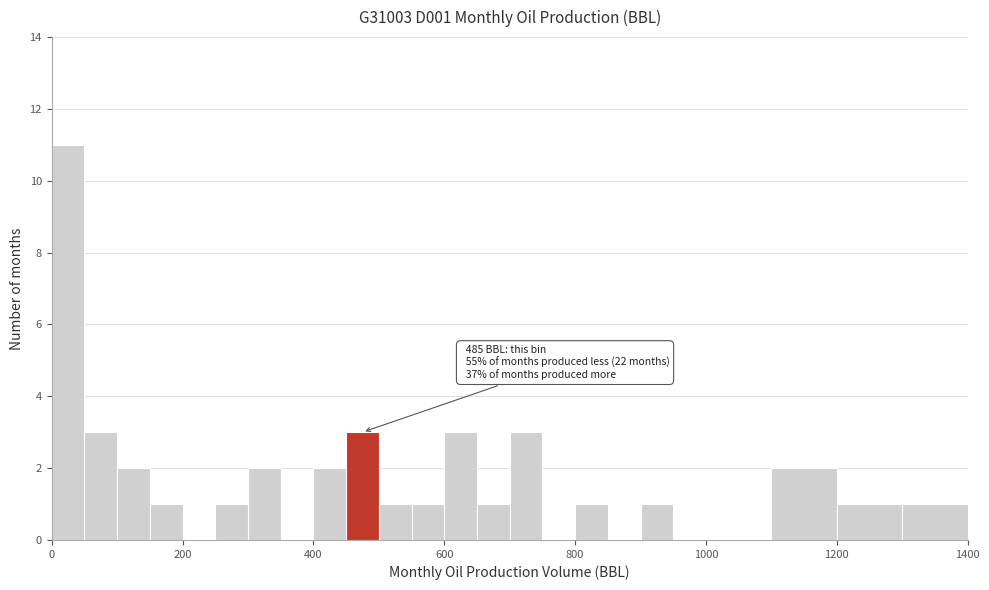

Around what value on the x-axis is the tallest bar? Give the approximate position of its centre, as read against the axis.

20